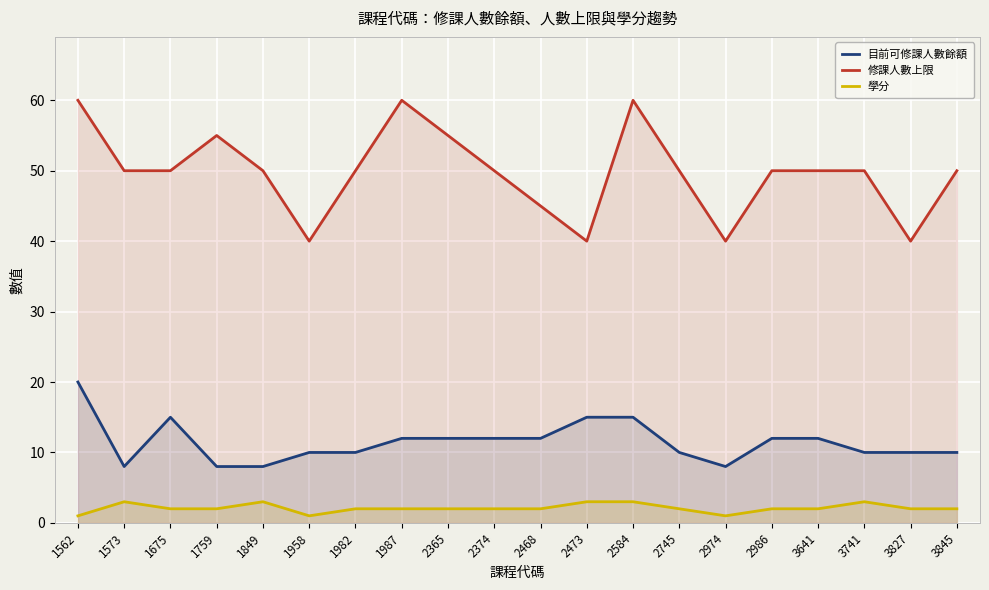

At how many categories does at least one series exceed 14?

20